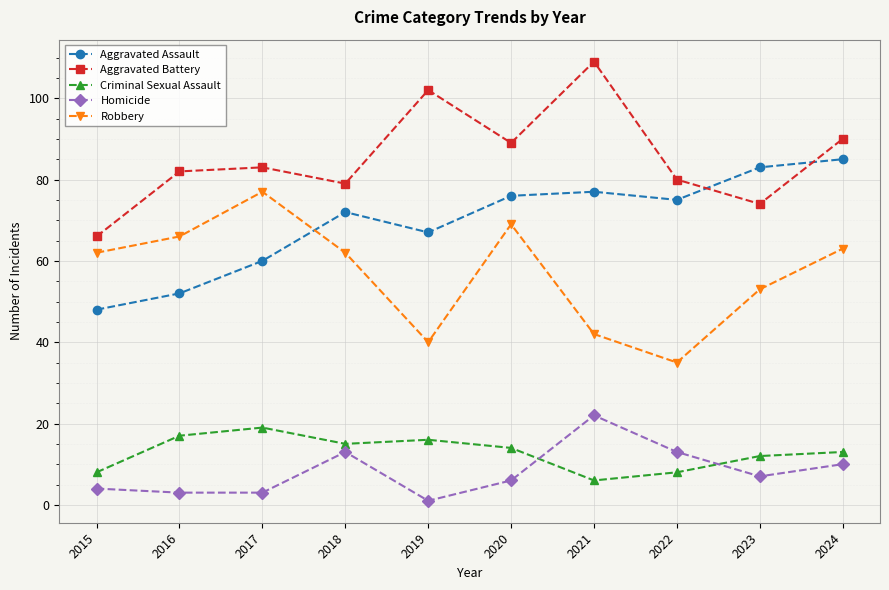

The value of Aggravated Assault at 2022 is 75. True or false?

True